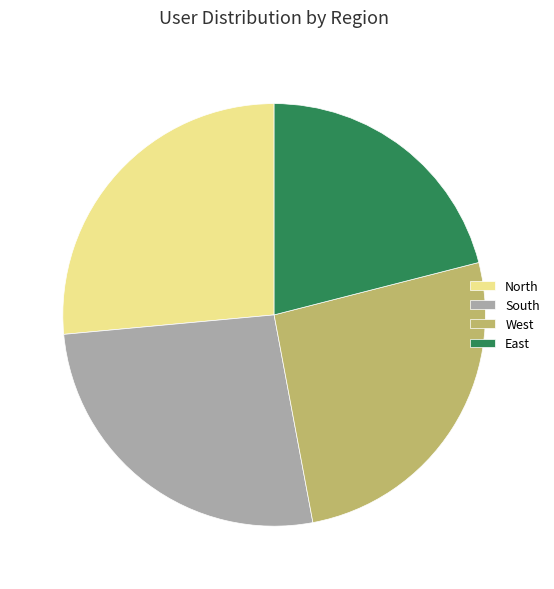

Which slice is the smallest?

East